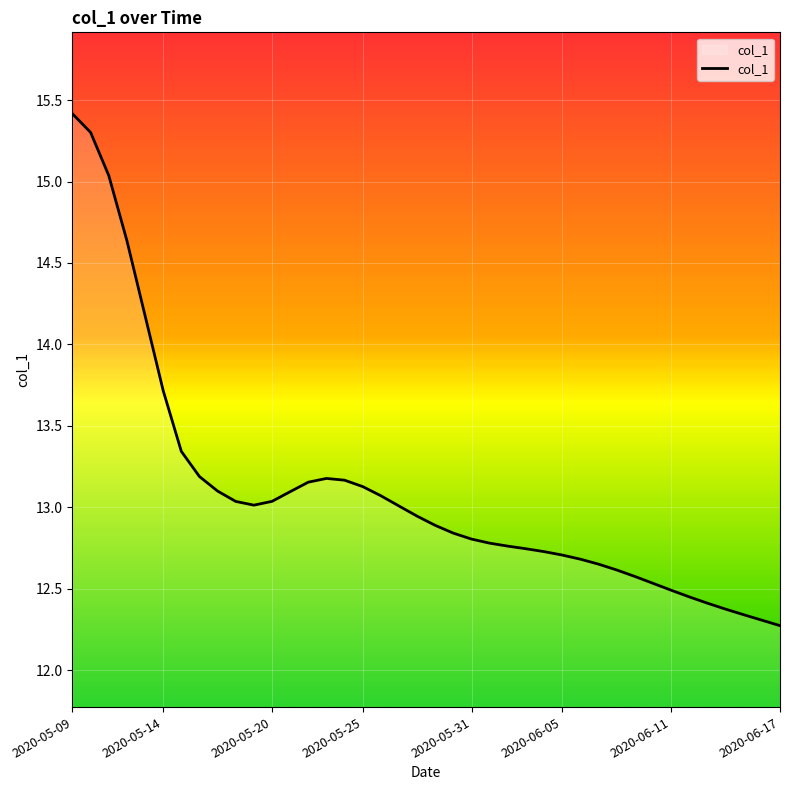

What is the difference between the maximum and minimum values?

3.1